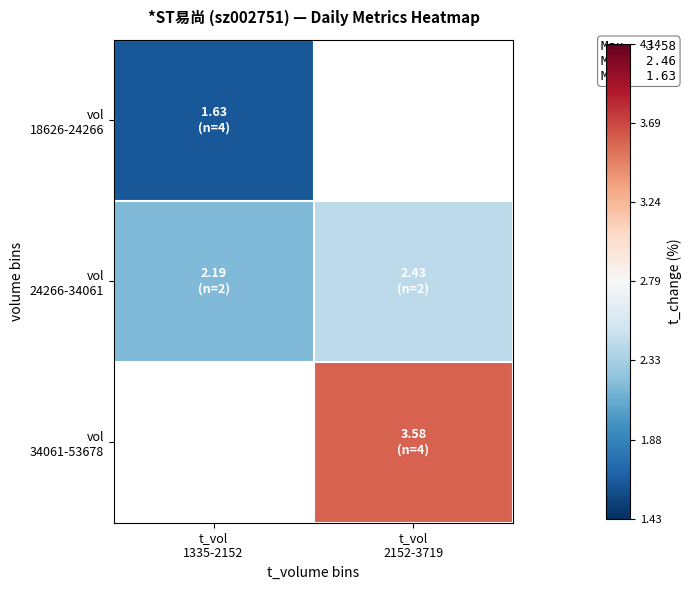

How many data points does each series have?

2